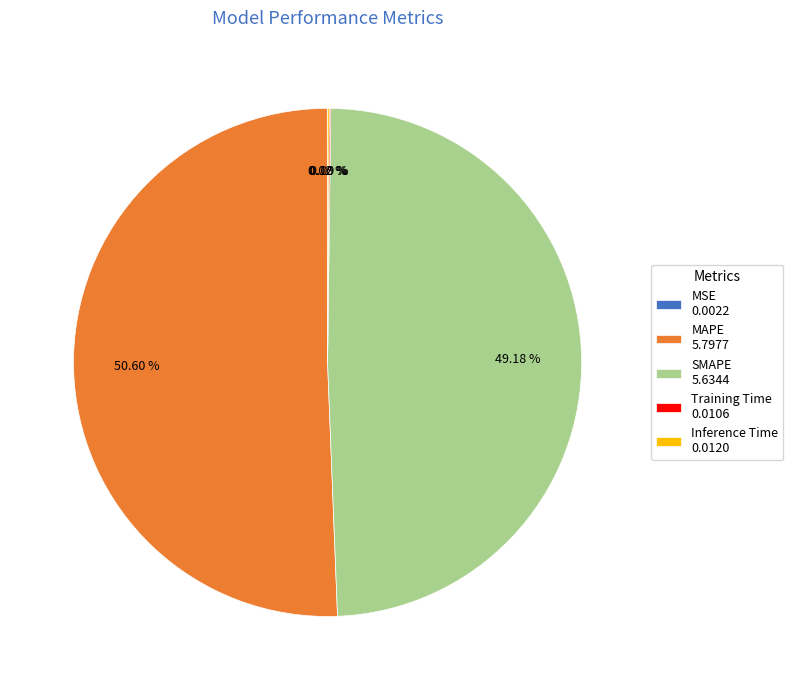

Approximately how many times larger is the value at SMAPE 5.6344 compared to MAPE 5.7977?

1.0